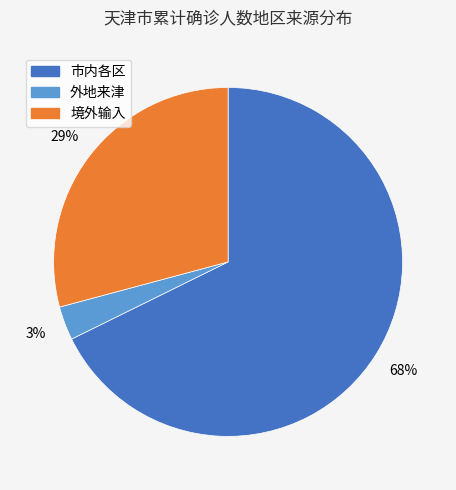

The 境外输入 slice represents 29% of the pie. True or false?

True